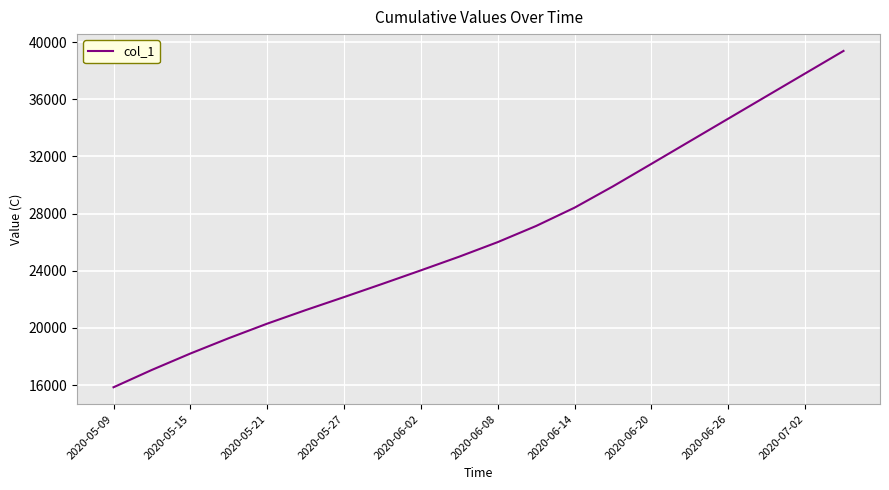

What is the maximum value shown in the chart?

39380.0